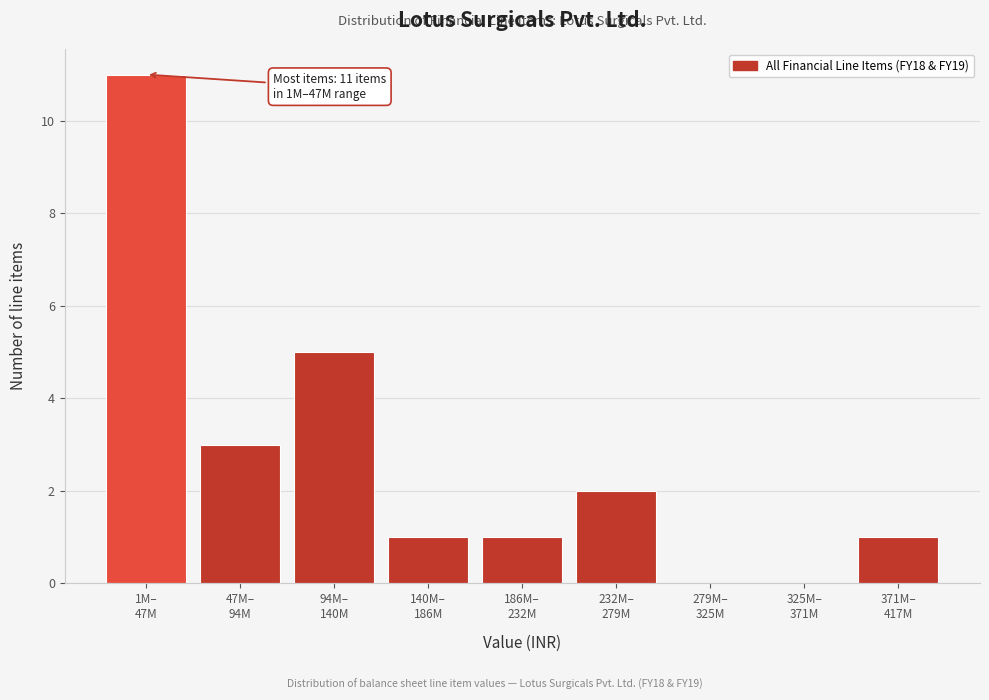

What is the greatest value displayed?

11